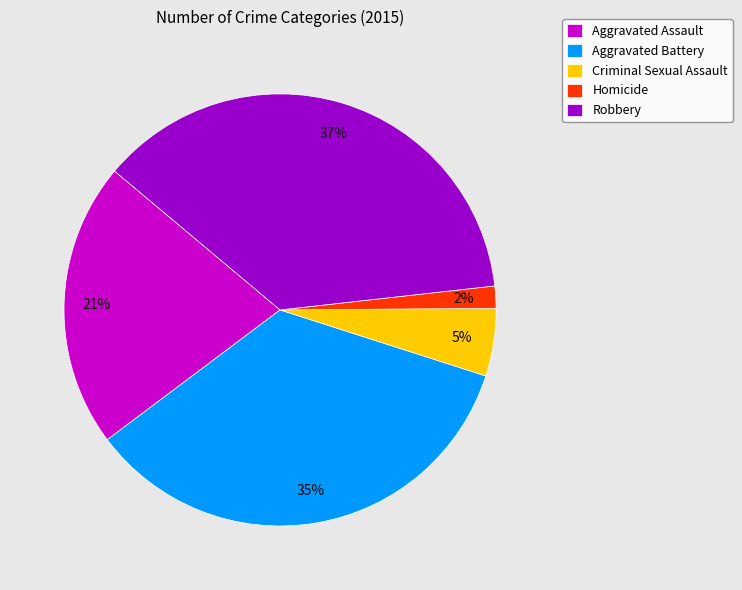

To the nearest percent, what portion does Aggravated Battery represent?

35%